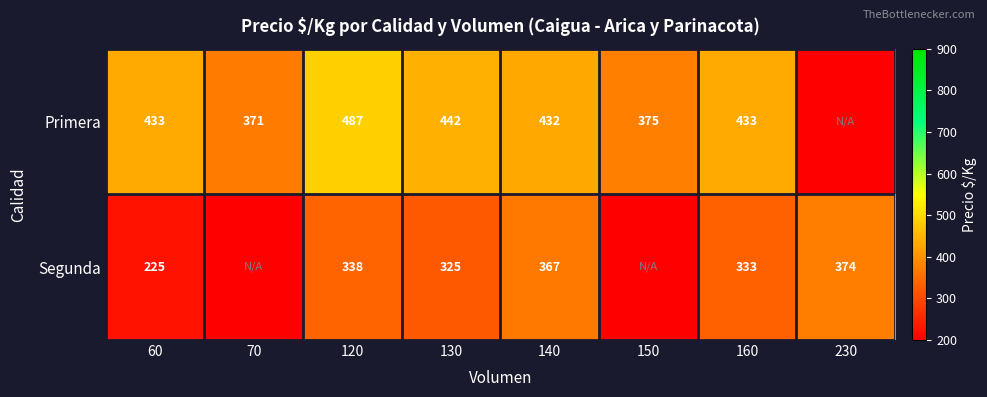

Is the value of Segunda at 230 greater than the value of Primera at 130?

No